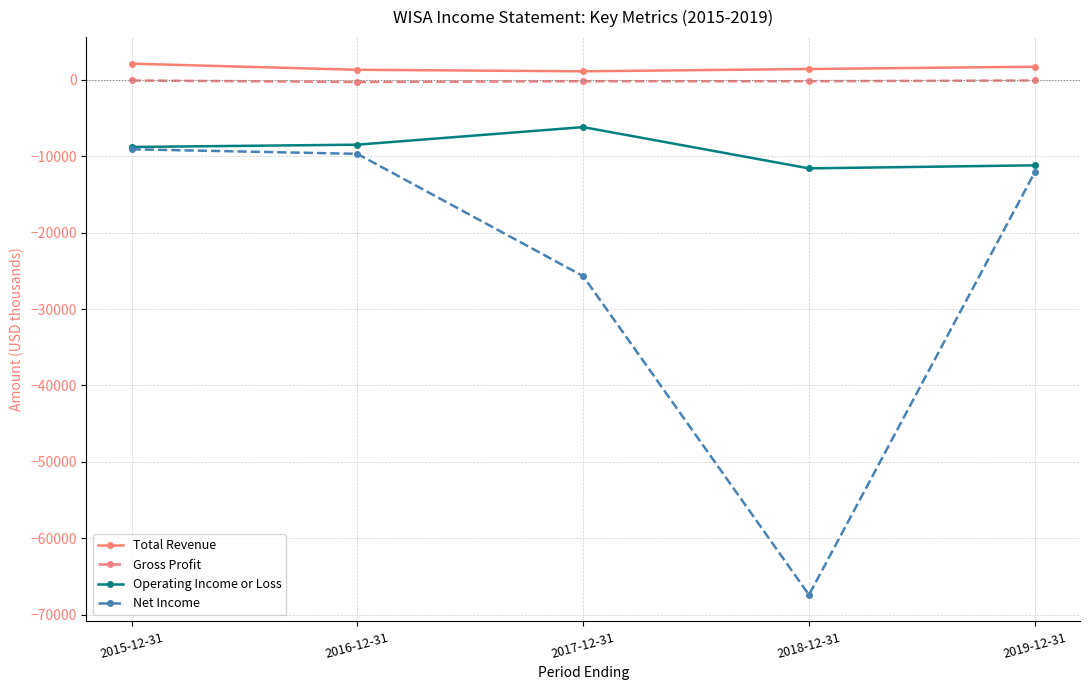

Is the value of Gross Profit at 2016-12-31 greater than the value of Operating Income or Loss at 2016-12-31?

Yes